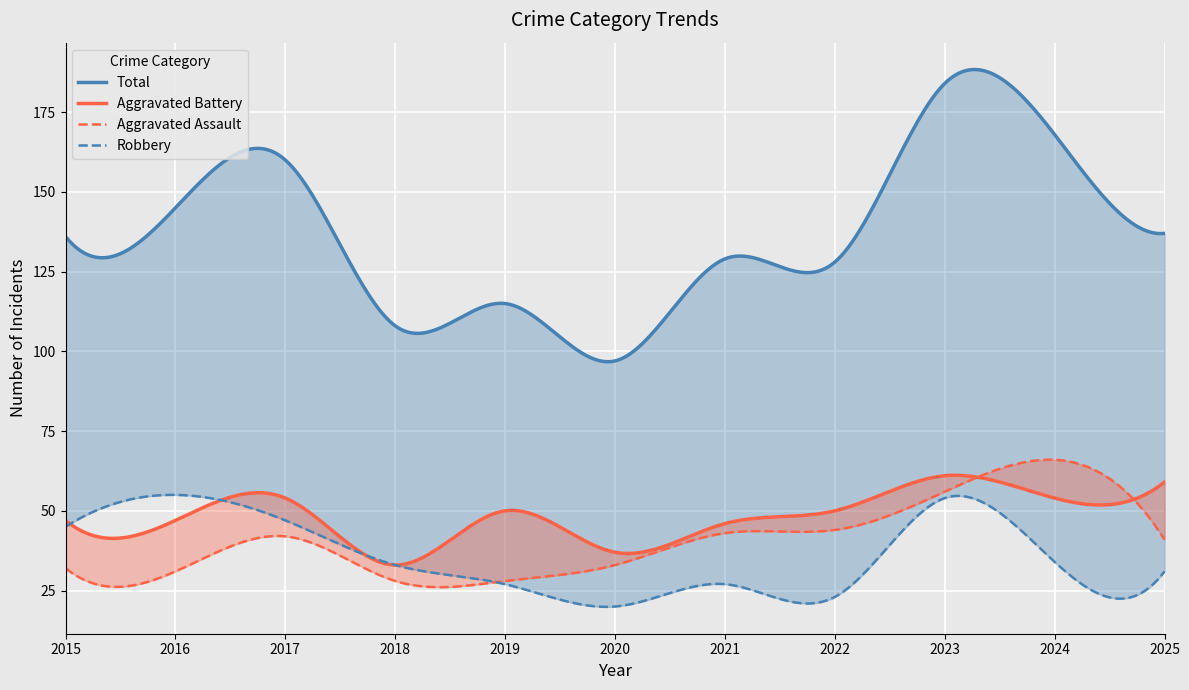

Which series has the widest spread of values?

Total